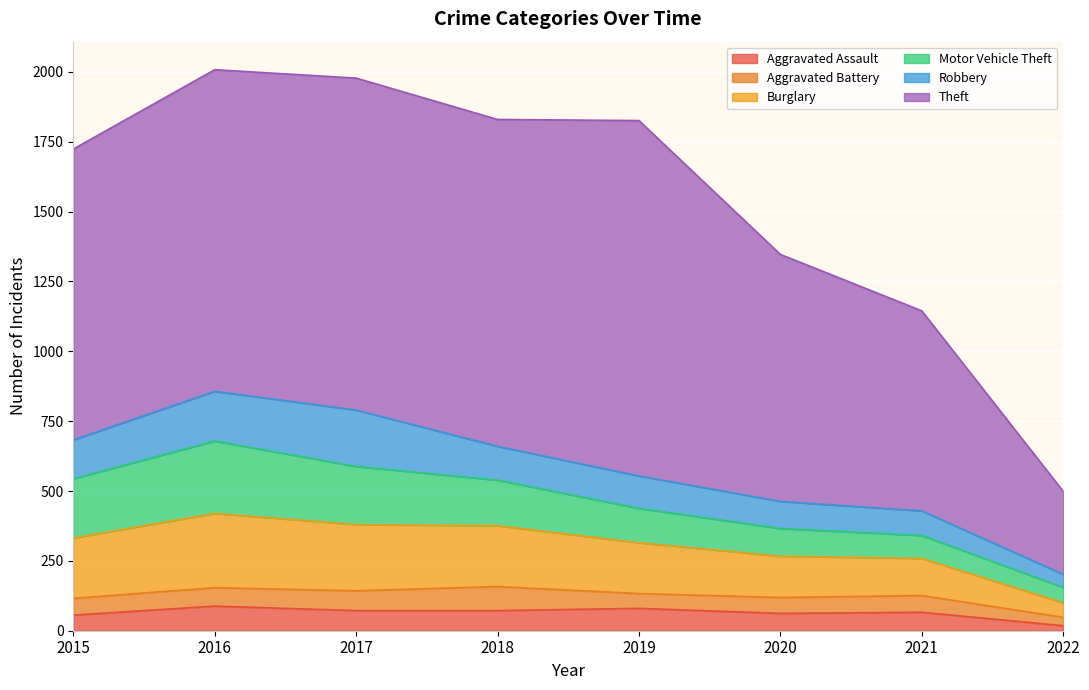

How many values in the Aggravated Assault series exceed 72?

2